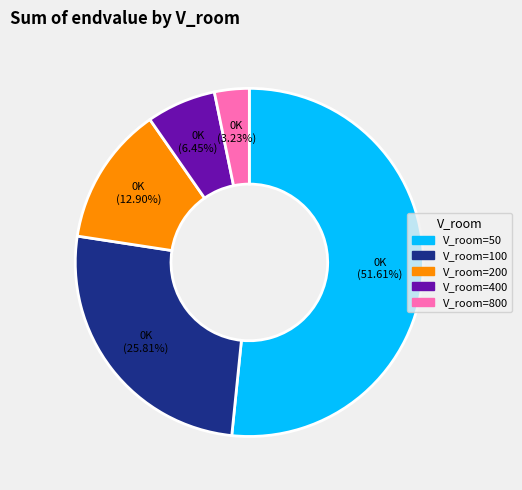

Does any single category account for the majority?

Yes